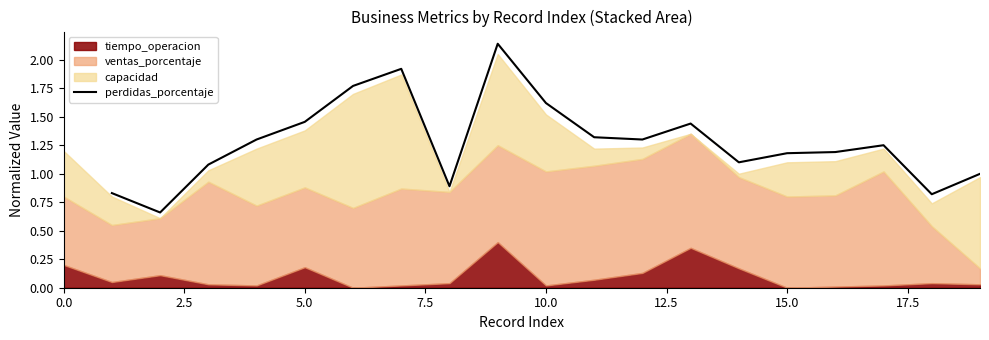

What is the ratio of the value at 13 to the value at 9?

0.7